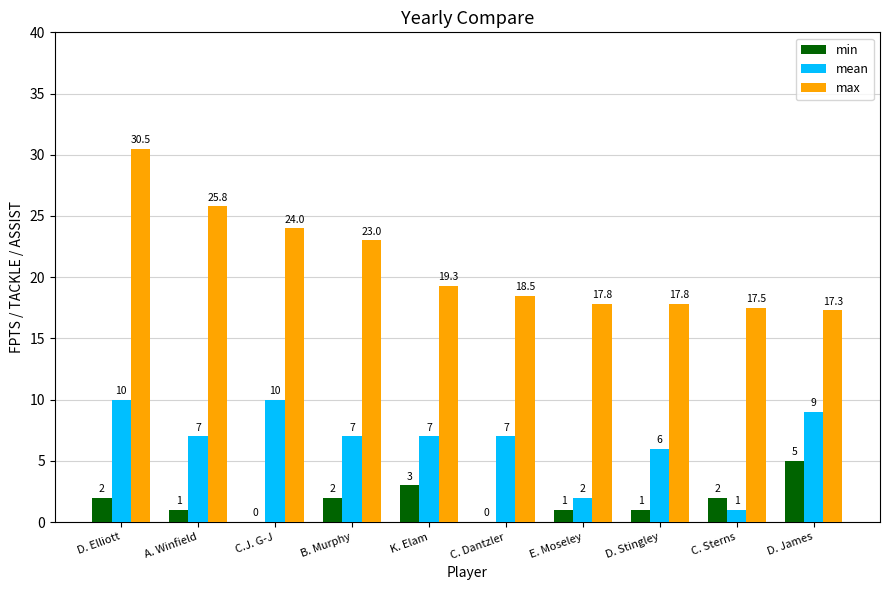

True or false: mean has a value of 12.2 at C. Dantzler.

False